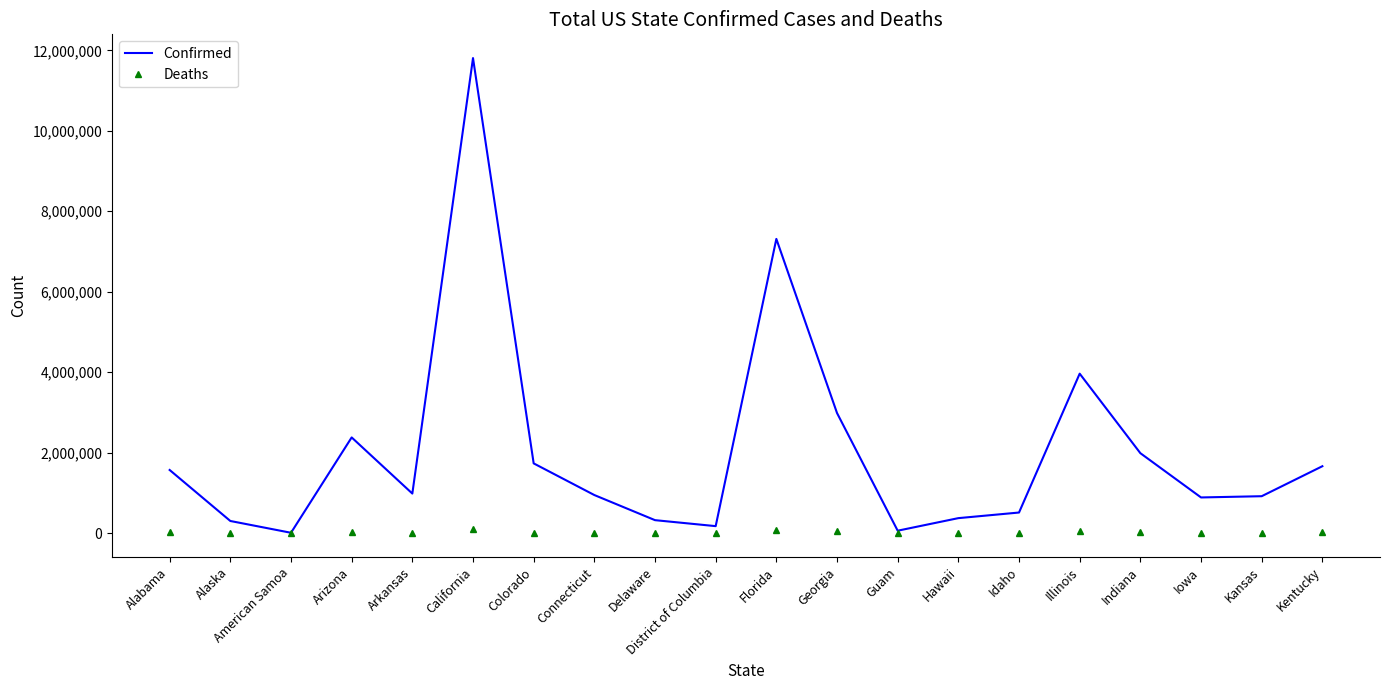

What are all the series names shown in the legend?

Confirmed, Deaths